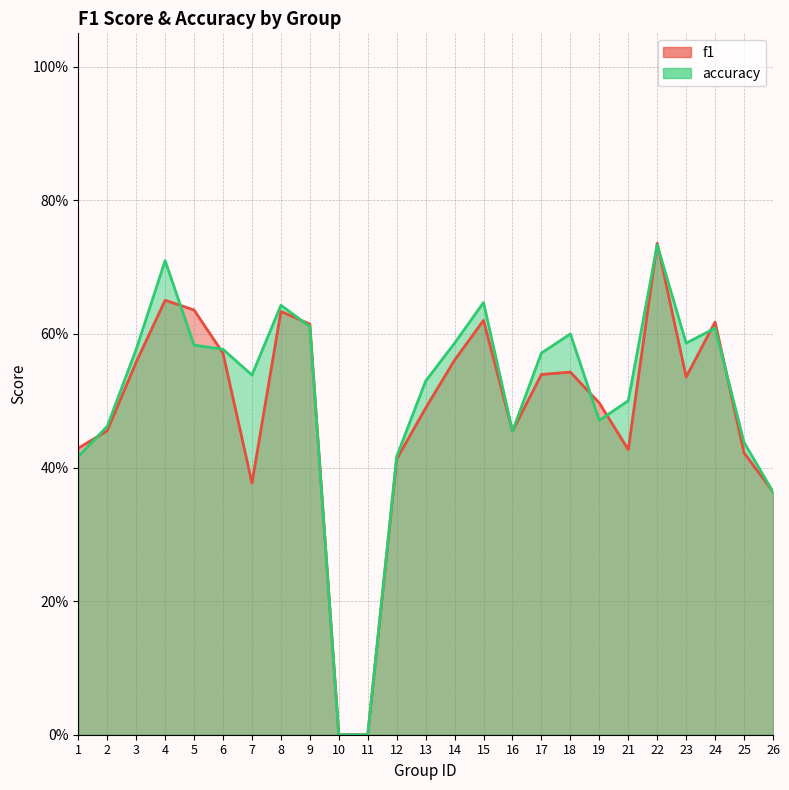

Where is the first local maximum for accuracy?

4